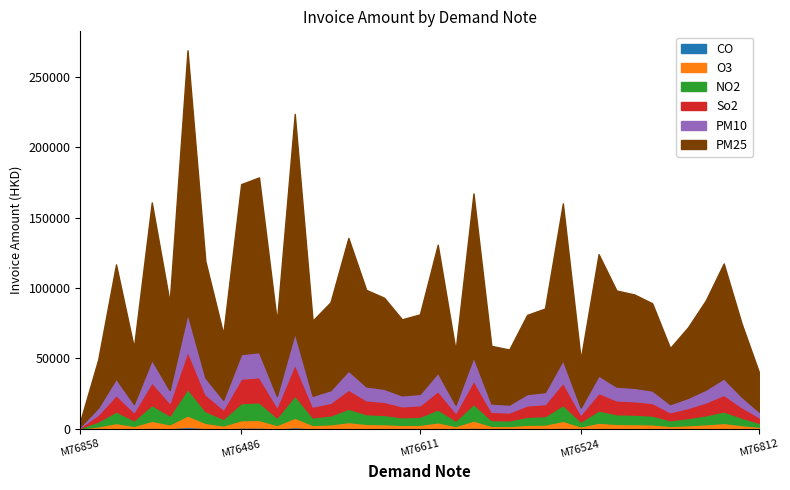

Does the chart display data point markers on the line(s)?

No